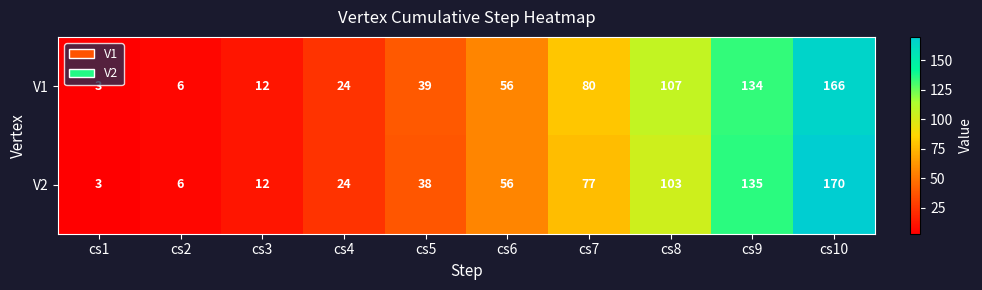

Rank the series by their average value, from lowest to highest.

V2, V1